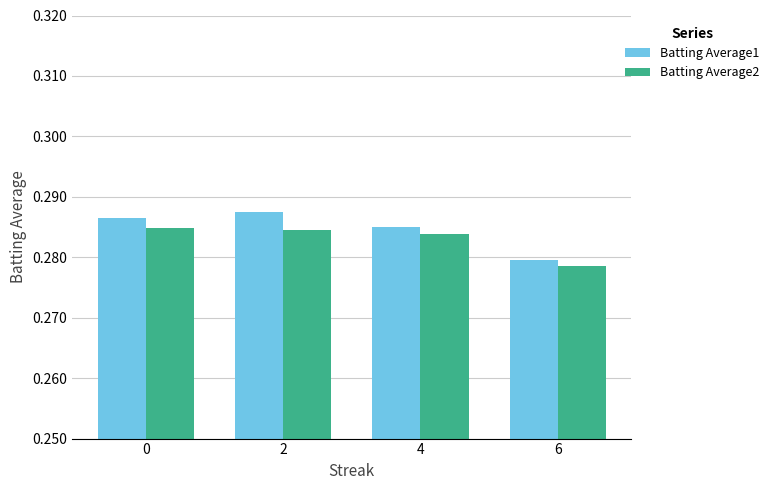

At how many categories does at least one series exceed 0?

4